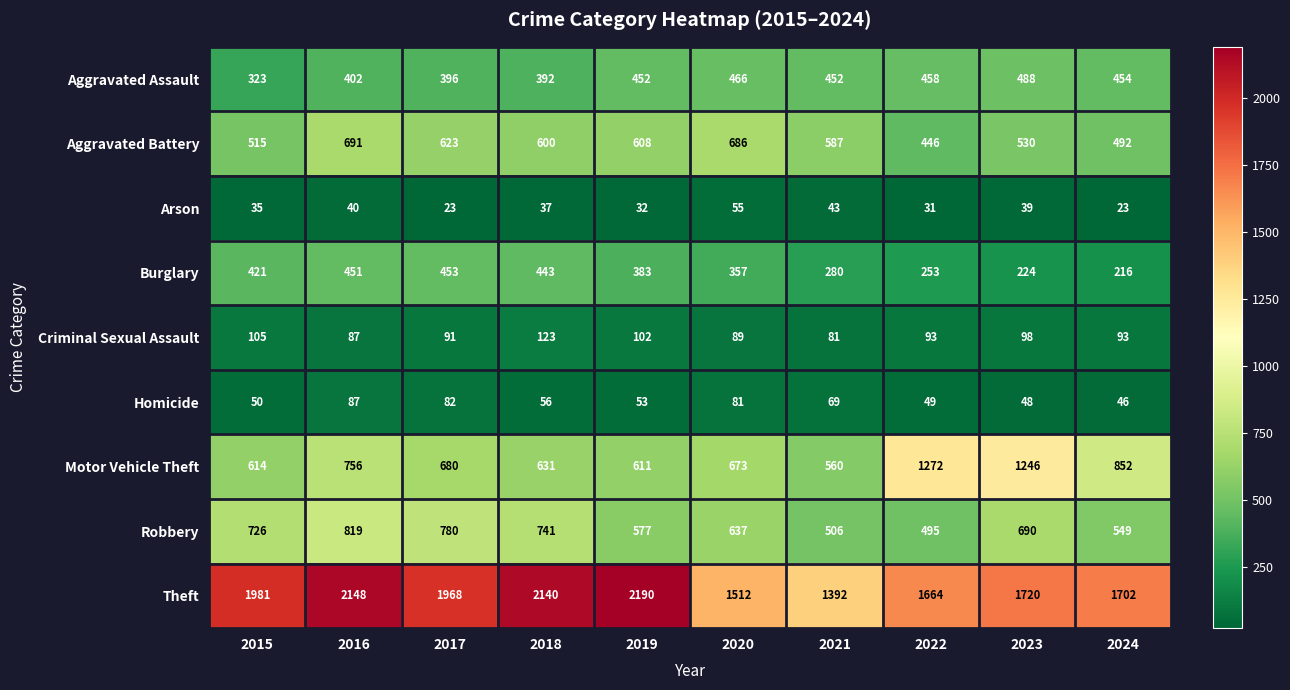

What is the difference between the highest and lowest values at 2021?

1349